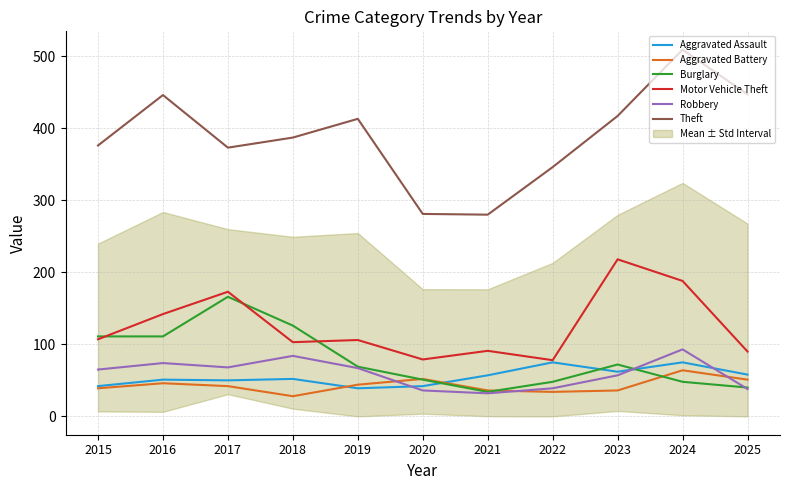

Is it true that Motor Vehicle Theft equals 39 at 2025?

False